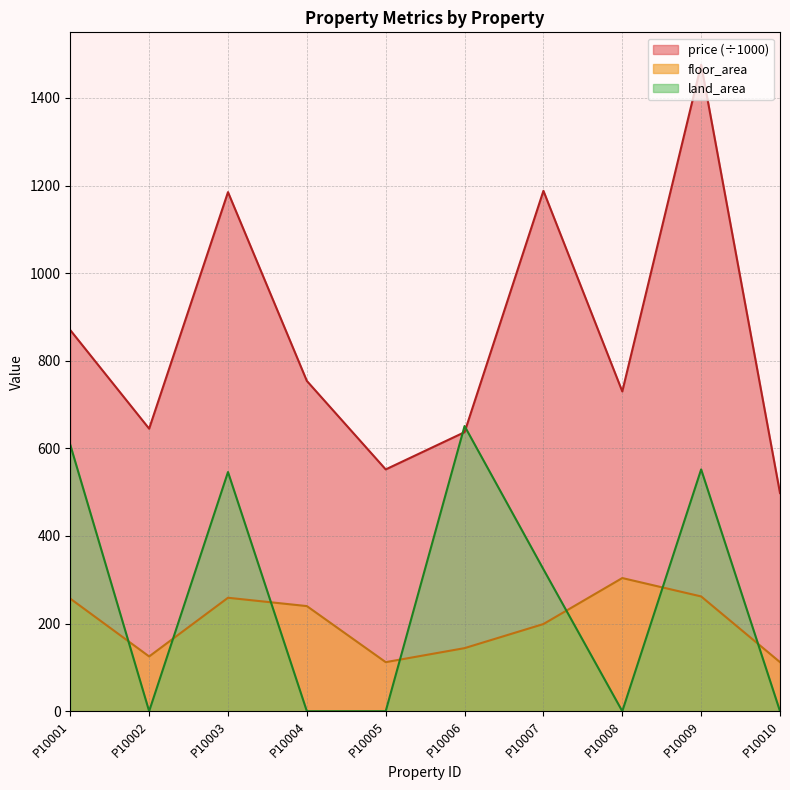

The land_area series shows 419 at P10002. True or false?

False